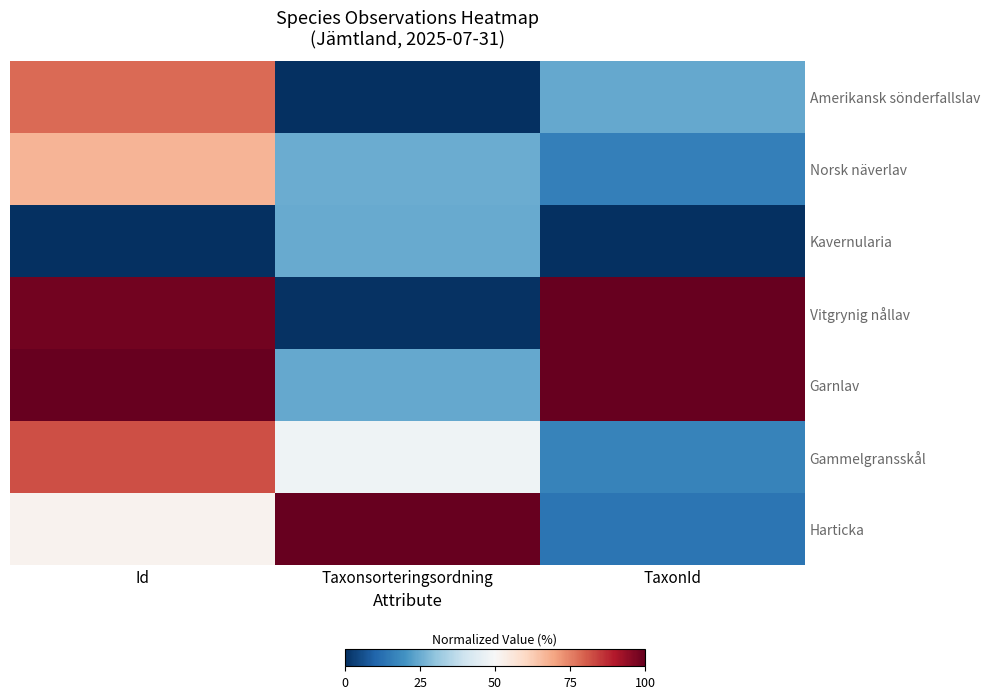

Which series has the largest range (max minus min)?

Vitgrynig nållav